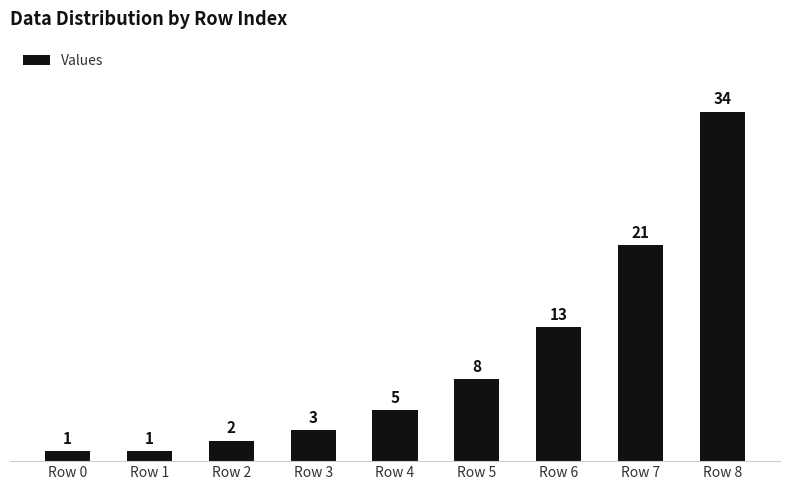

At which label is the value closest to 17?

Row 6